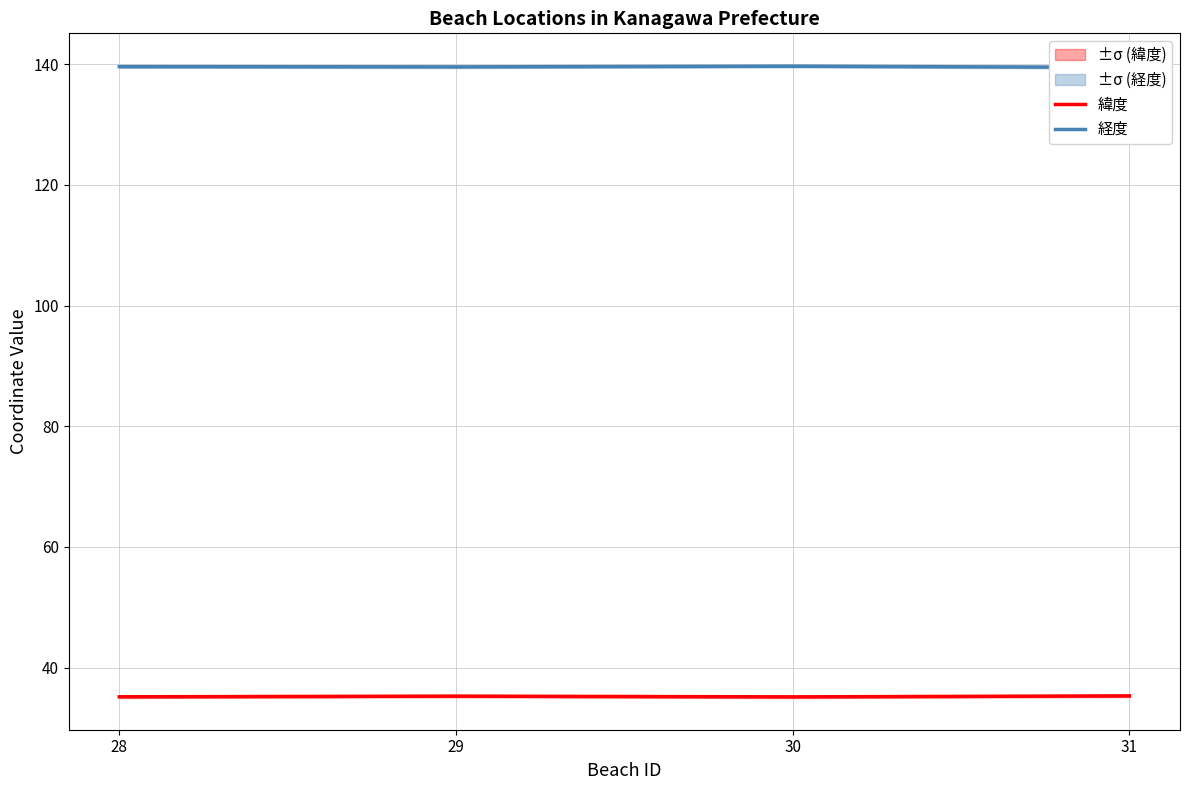

At which category is the sum across all series the highest?

29